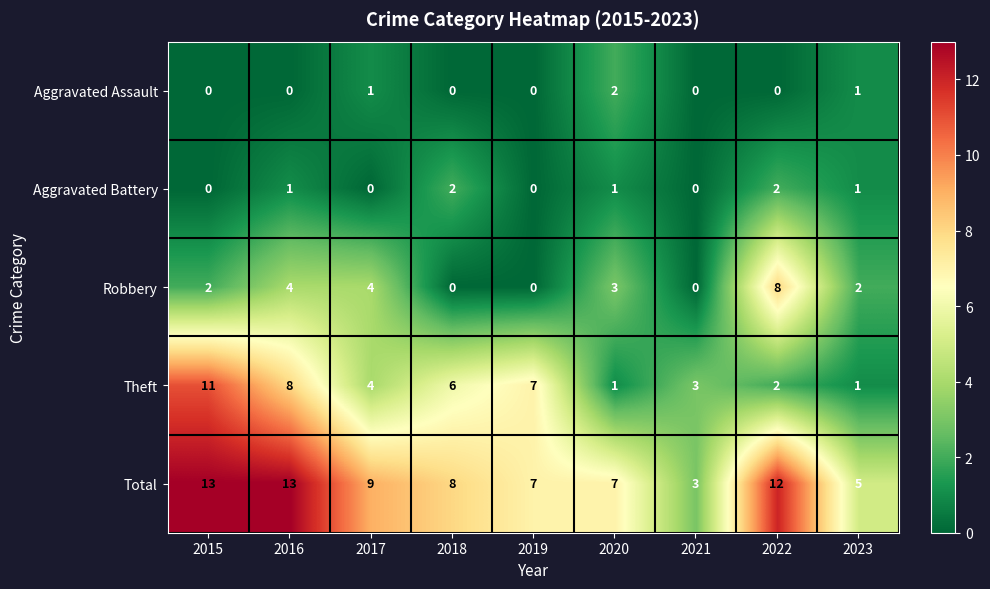

What is the greatest value displayed?

13